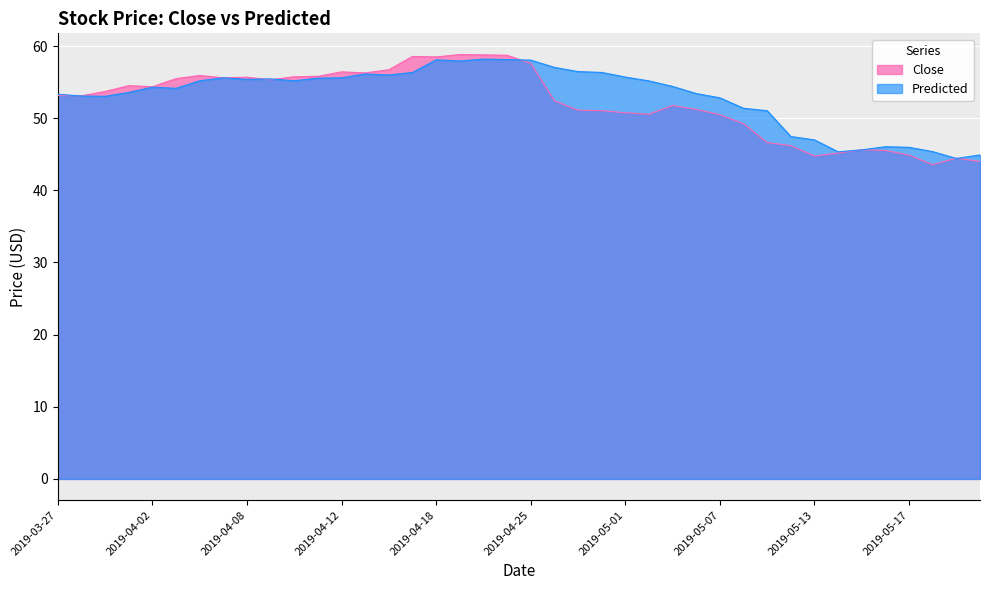

How many lines are shown in the chart?

2